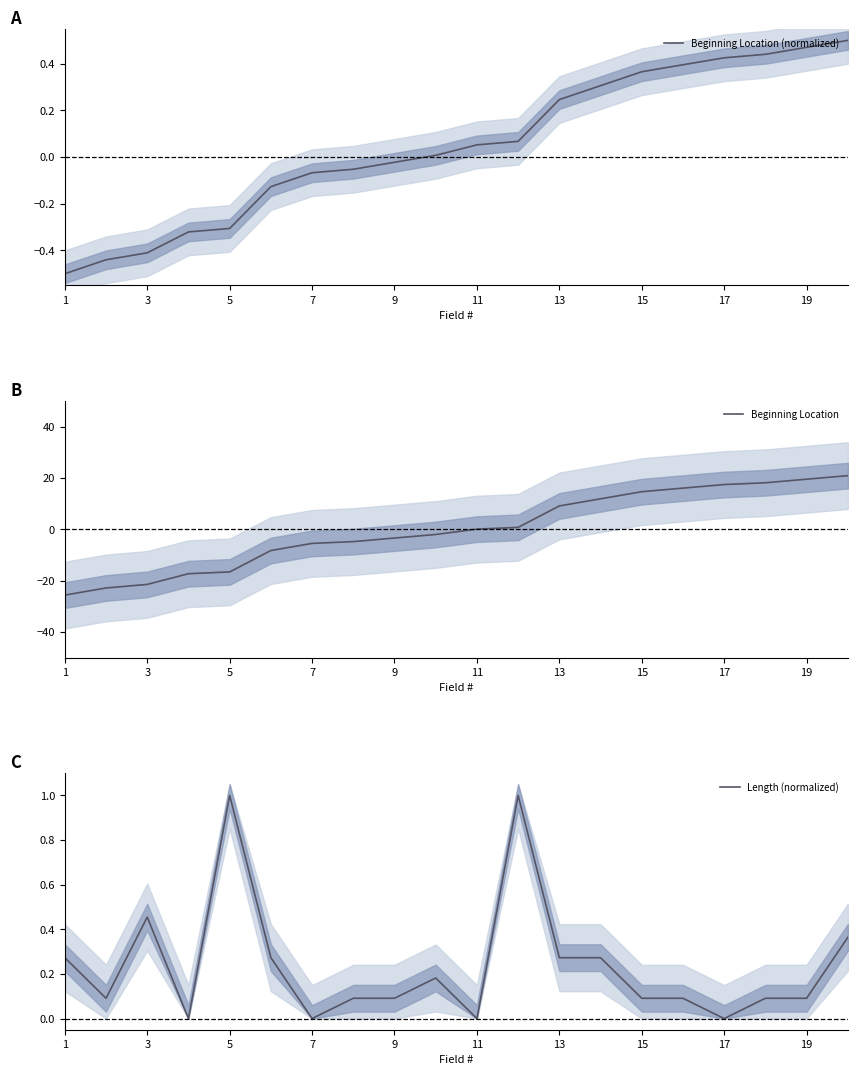

How many values in Beginning Location are below zero?

10